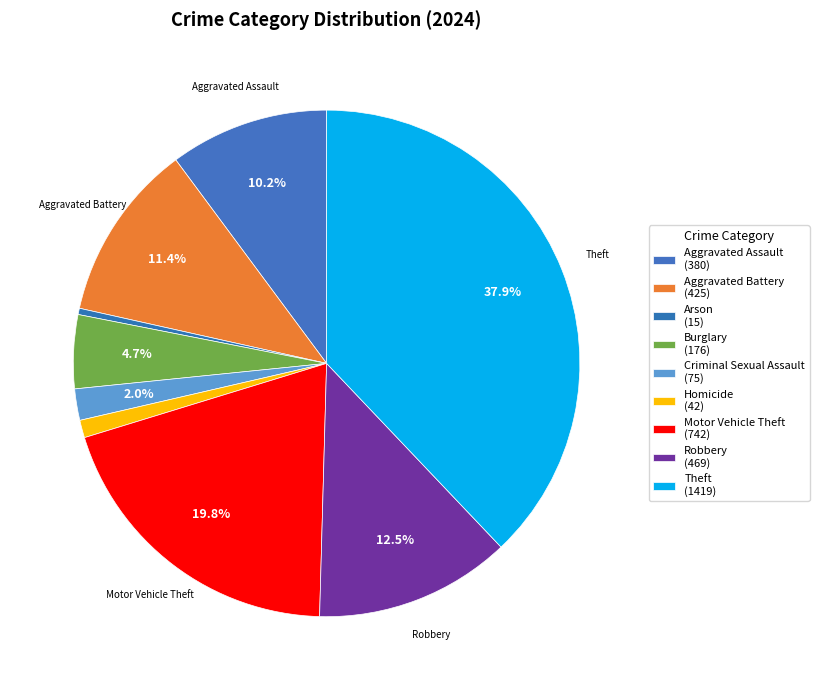

Combined, do Burglary and Robbery account for over 50%?

No